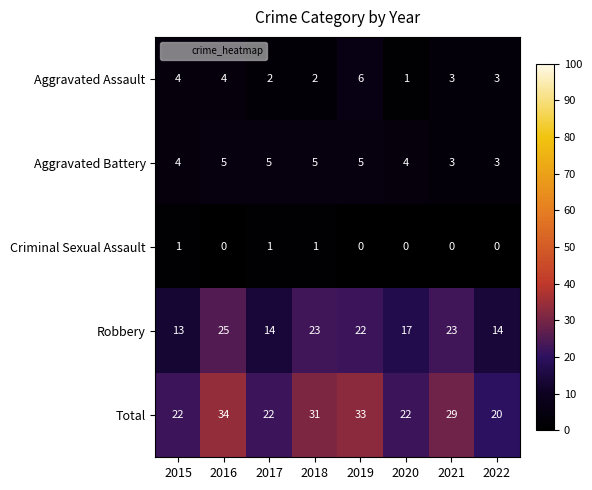

Which series changed the most between 2020 and 2022?

Robbery